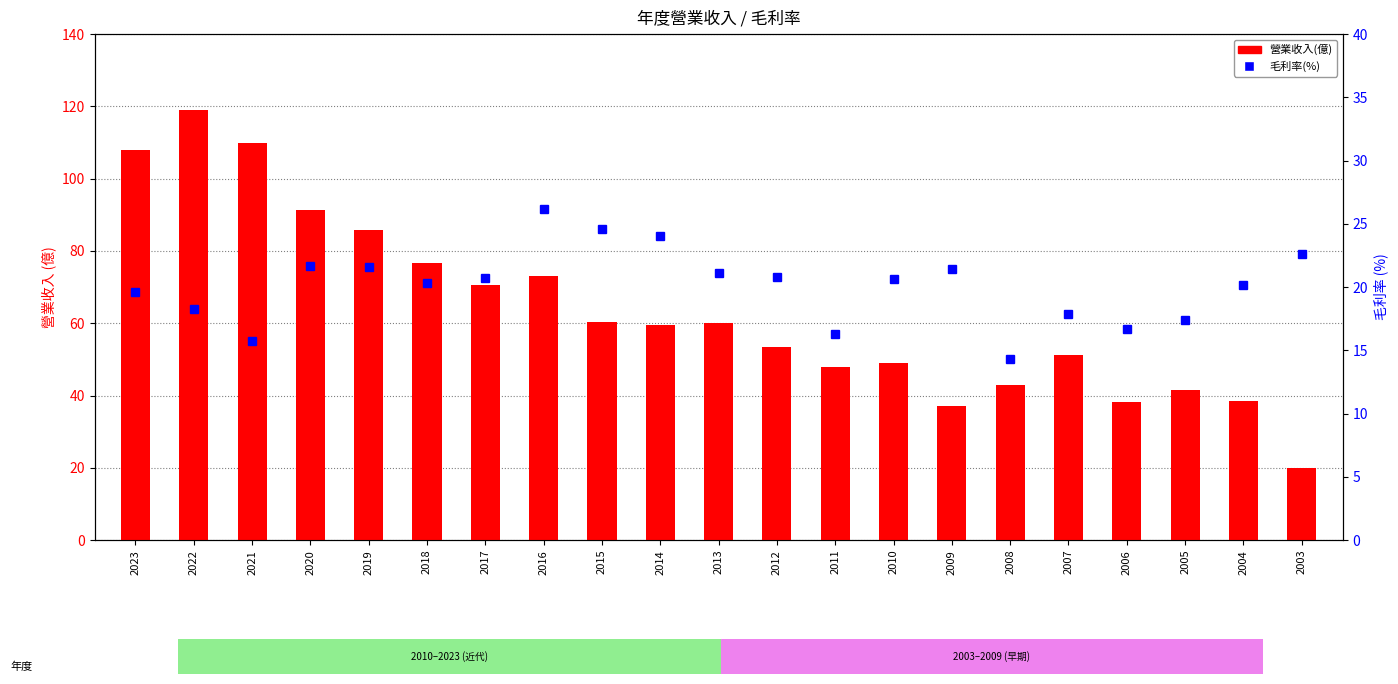

Reading left to right, list all the values displayed in this chart.

營業收入(億): 2023=108.0	2022=119.0	2021=110.0	2020=91.2	2019=85.9	2018=76.6	2017=70.7	2016=73.0	2015=60.4	2014=59.4	2013=60.2	2012=53.5	2011=47.9	2010=48.9	2009=37.0	2008=43.0	2007=51.1	2006=38.1	2005=41.5	2004=38.4	2003=20.0
毛利率(%): 2023=19.6	2022=18.3	2021=15.7	2020=21.7	2019=21.6	2018=20.3	2017=20.7	2016=26.2	2015=24.6	2014=24.0	2013=21.1	2012=20.8	2011=16.3	2010=20.6	2009=21.4	2008=14.3	2007=17.9	2006=16.7	2005=17.4	2004=20.2	2003=22.6